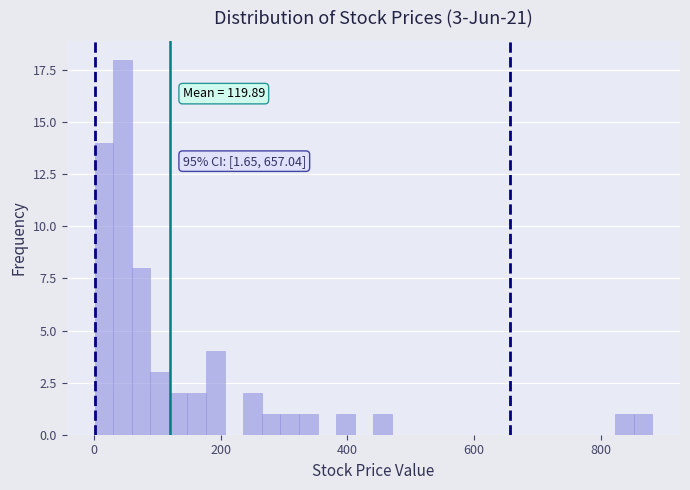

Read against the x-axis, roughly where is the centre of the tallest bar?

40